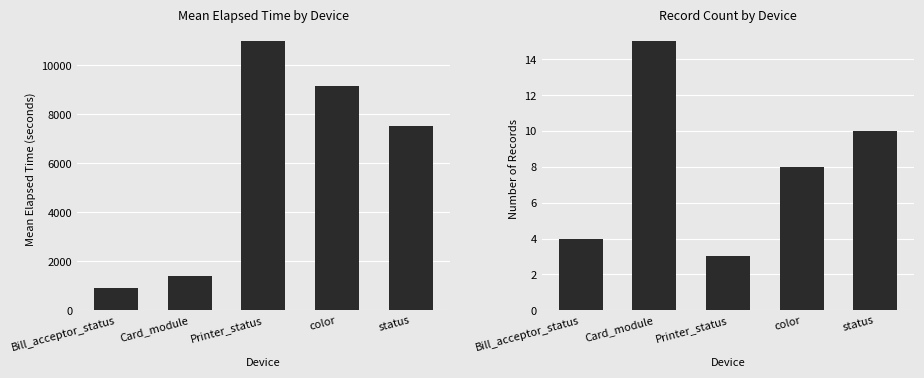

What is the sum of all Record Count values?

40.0